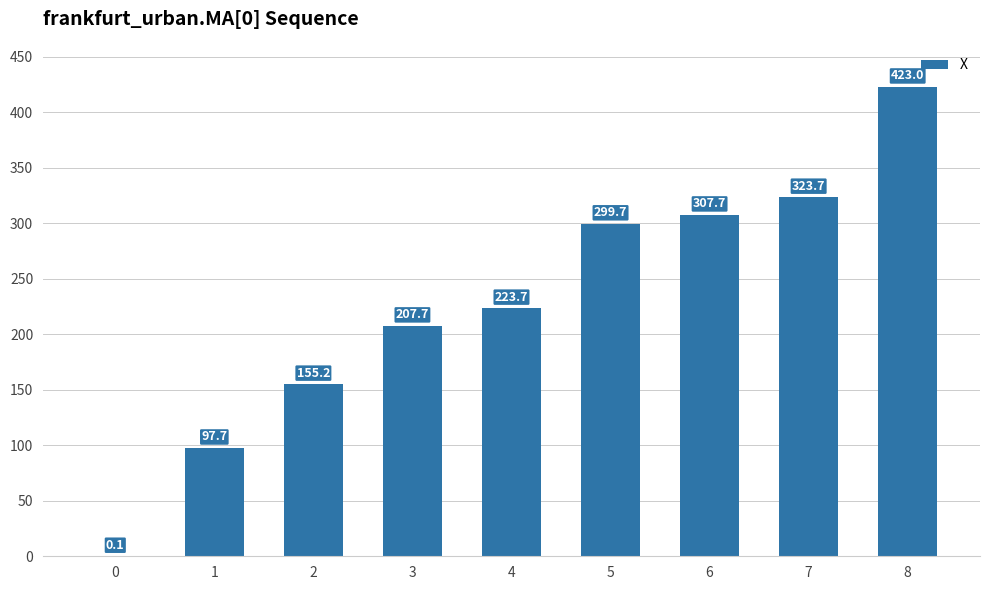

Are the bars grouped side by side (vs. stacked)?

No